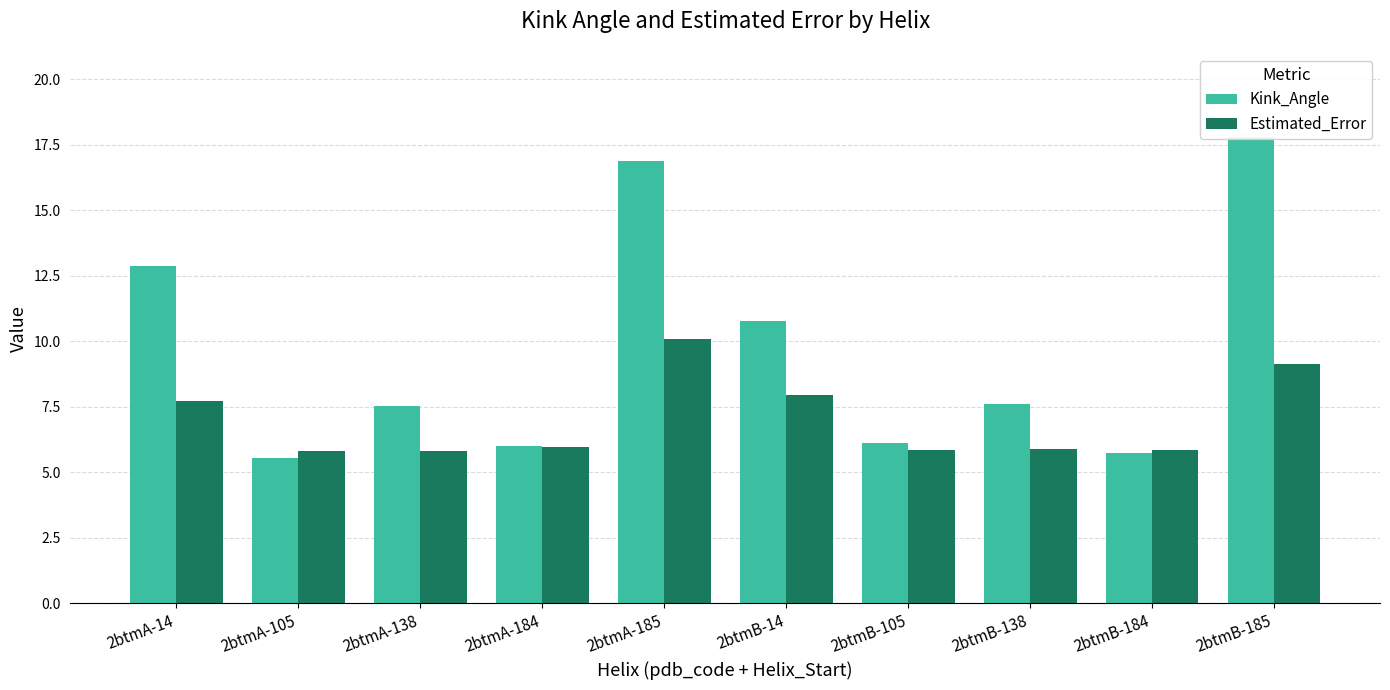

The Estimated_Error series shows 5.8 at 2btmA-105. True or false?

True